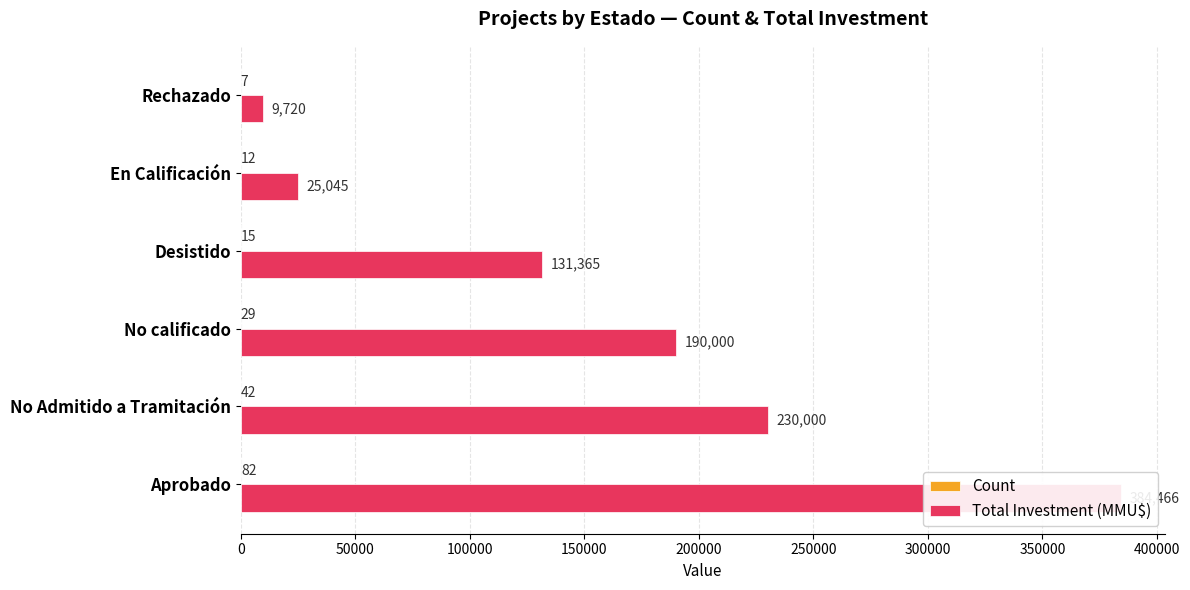

How many data points in Count are above 29?

2